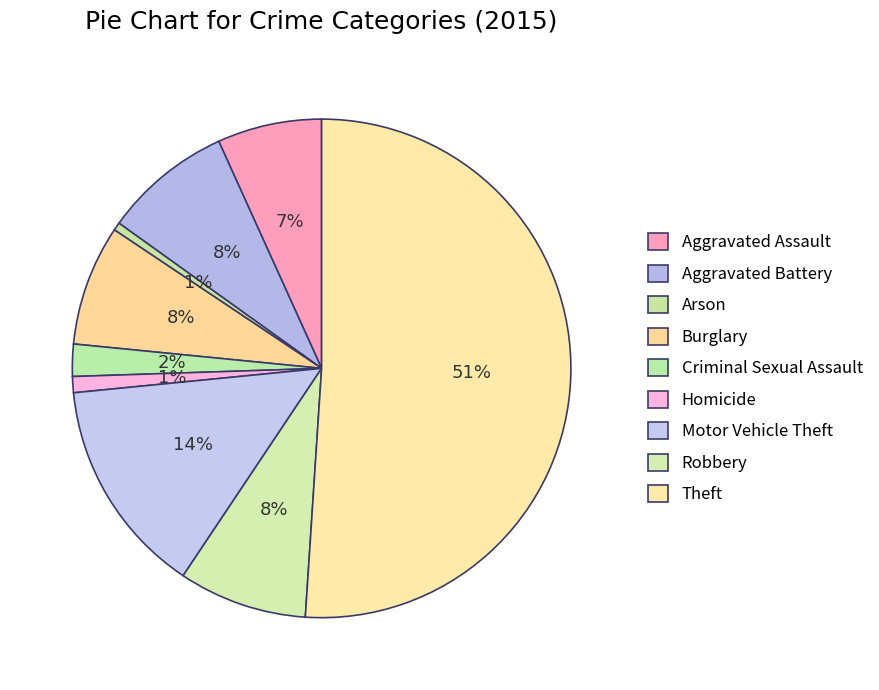

Between Theft and Motor Vehicle Theft, which is larger?

Theft